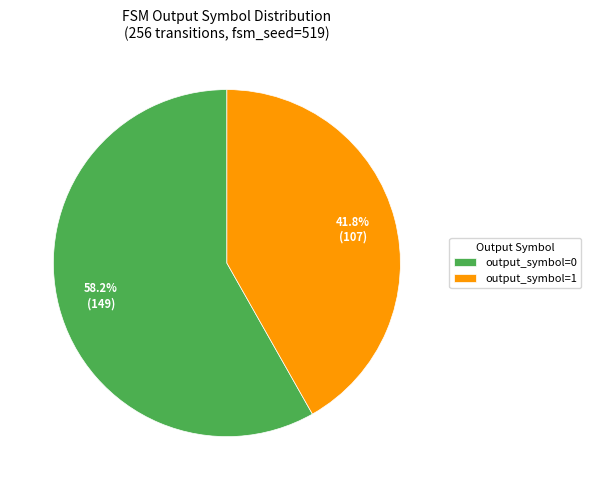

Is output_symbol=1 the majority of the pie?

No